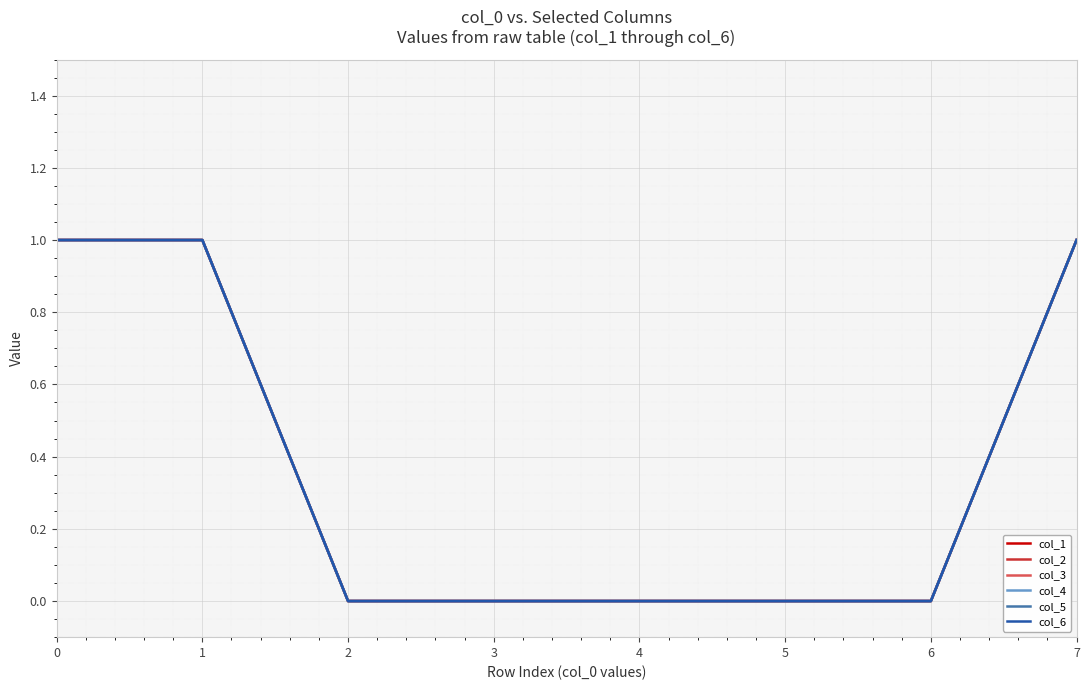

What is the difference between the col_4 values at 2 and 0?

1